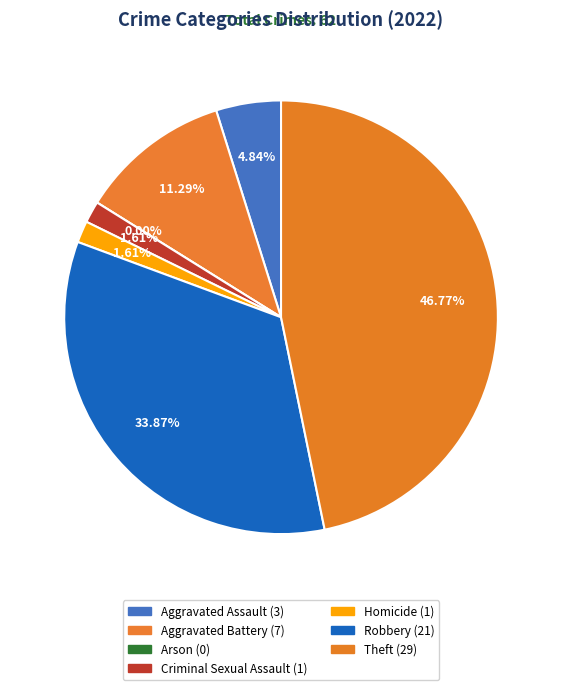

To the nearest percent, what is the combined percentage of Criminal Sexual Assault and Homicide?

3%